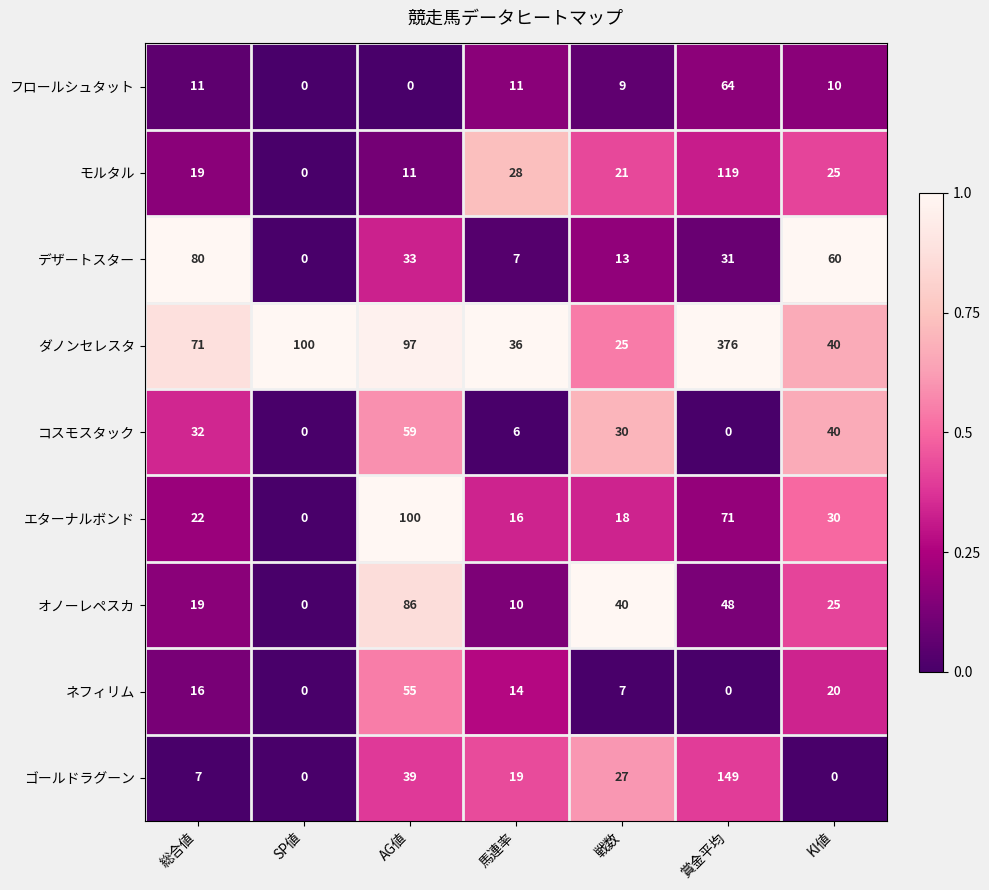

How many values in the ゴールドラグーン series are below 19?

3